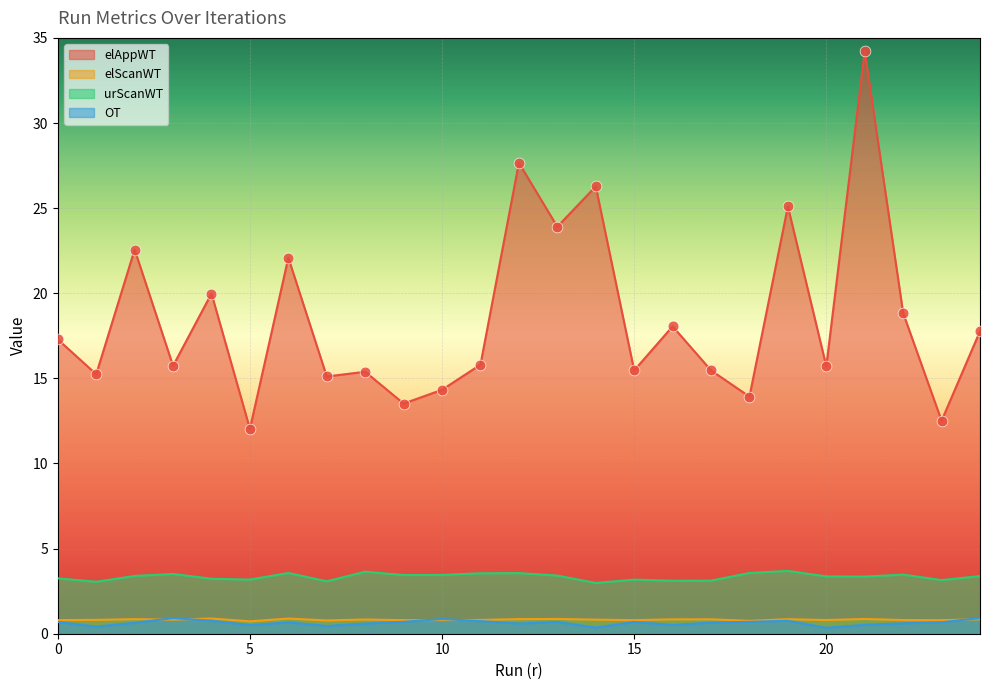

What is the total value across all series at 3?

36.7